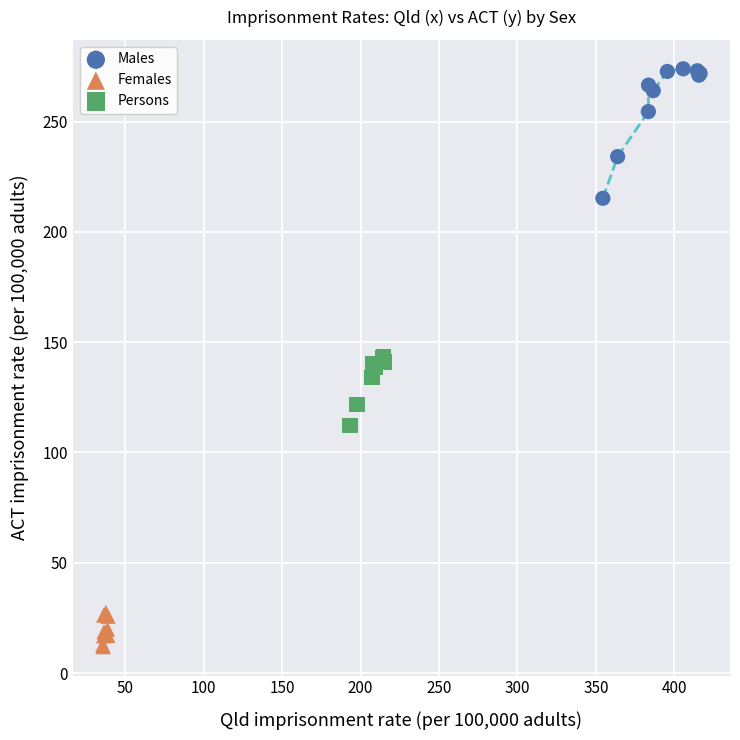

Which series reaches the minimum Y coordinate?

Females